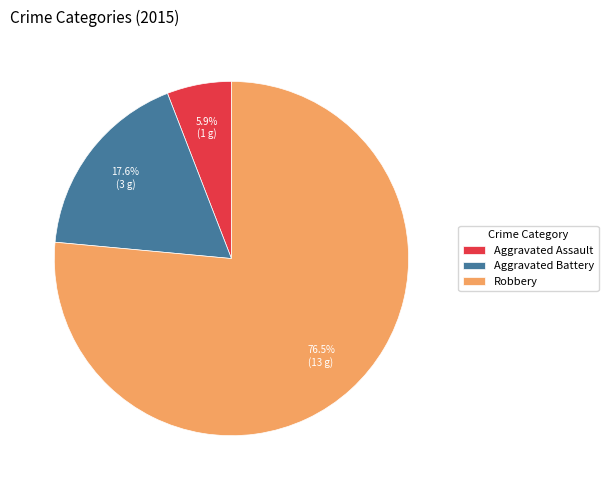

Which category has the smallest portion of the pie?

Aggravated Assault